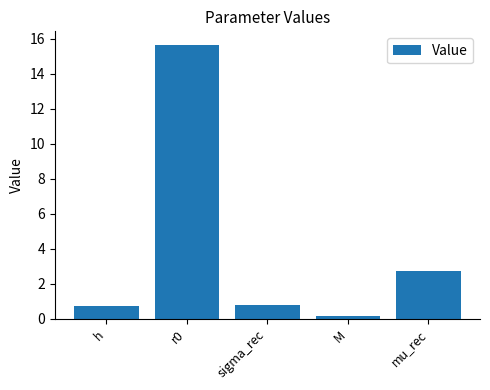

Which label corresponds to the smallest value in the chart?

M